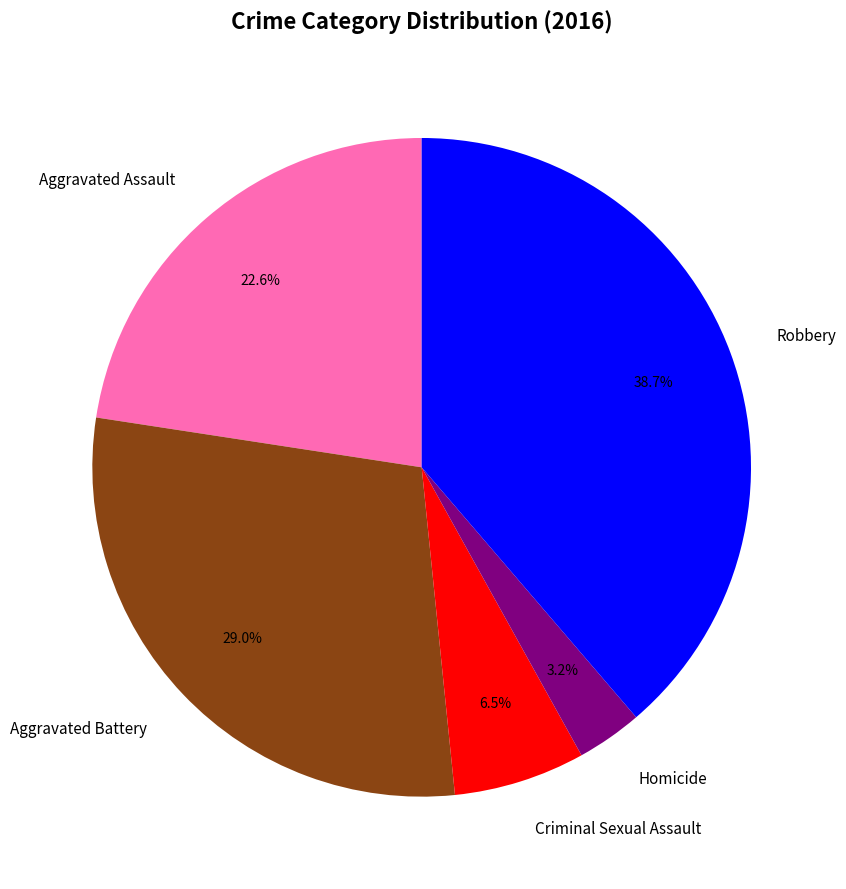

How many slices are in this pie chart?

5